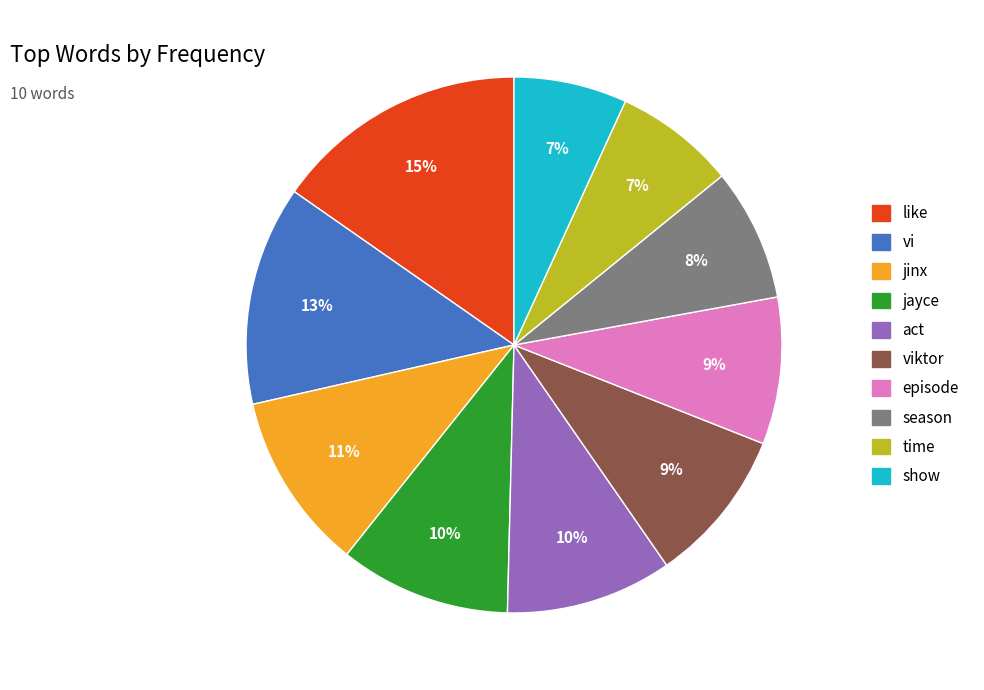

To the nearest percent, what is the difference between the largest and smallest slice percentages?

8%